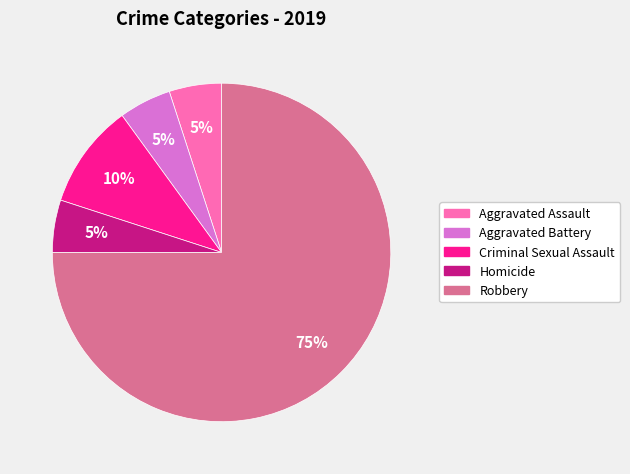

Does any single category account for the majority?

Yes